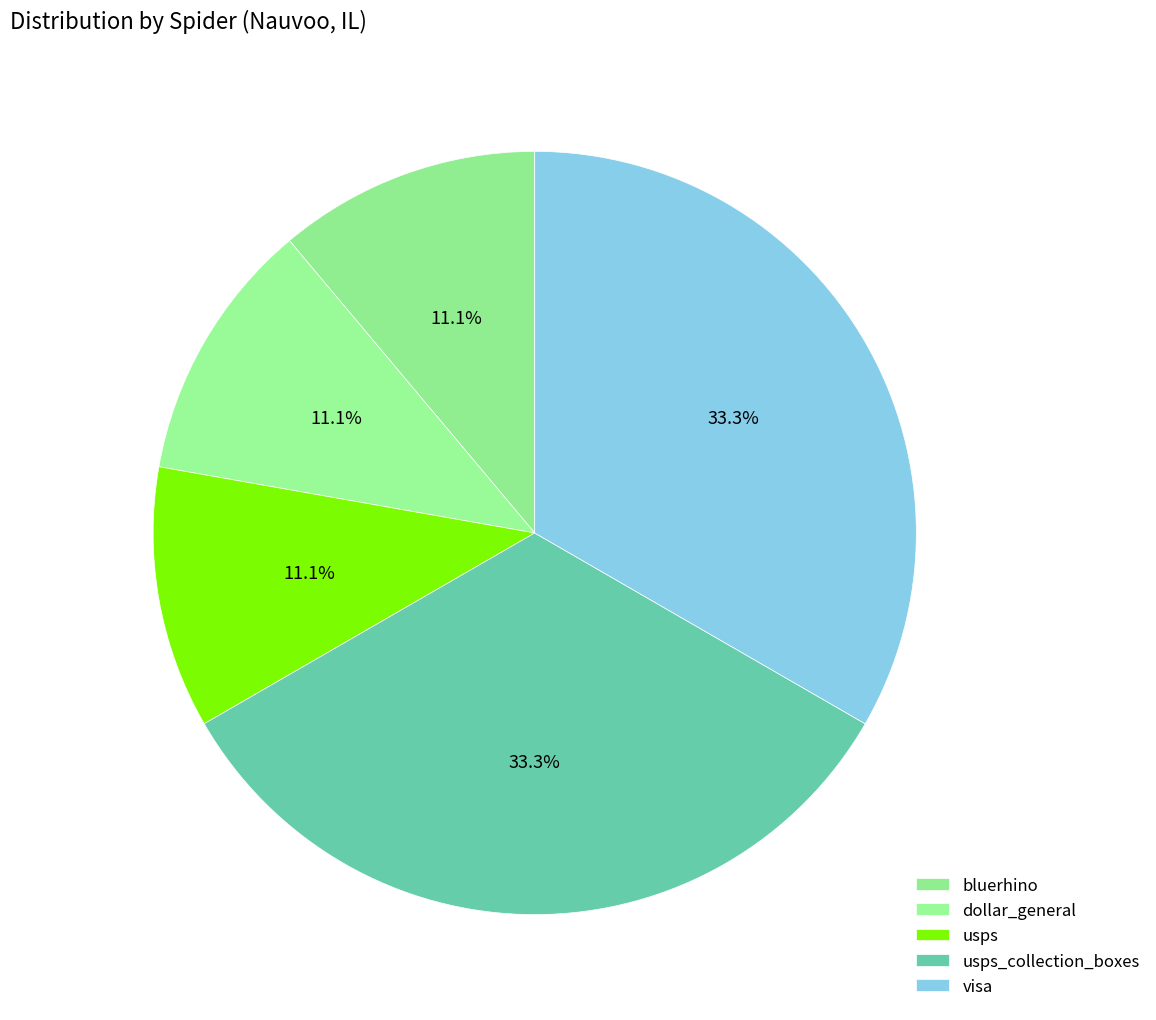

What is the smallest slice in the pie chart?

dollar_general